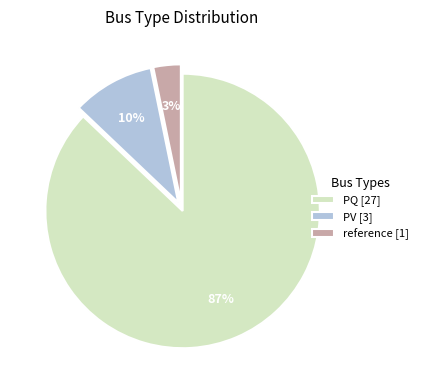

Which slice represents more than half of the pie?

PQ [27]